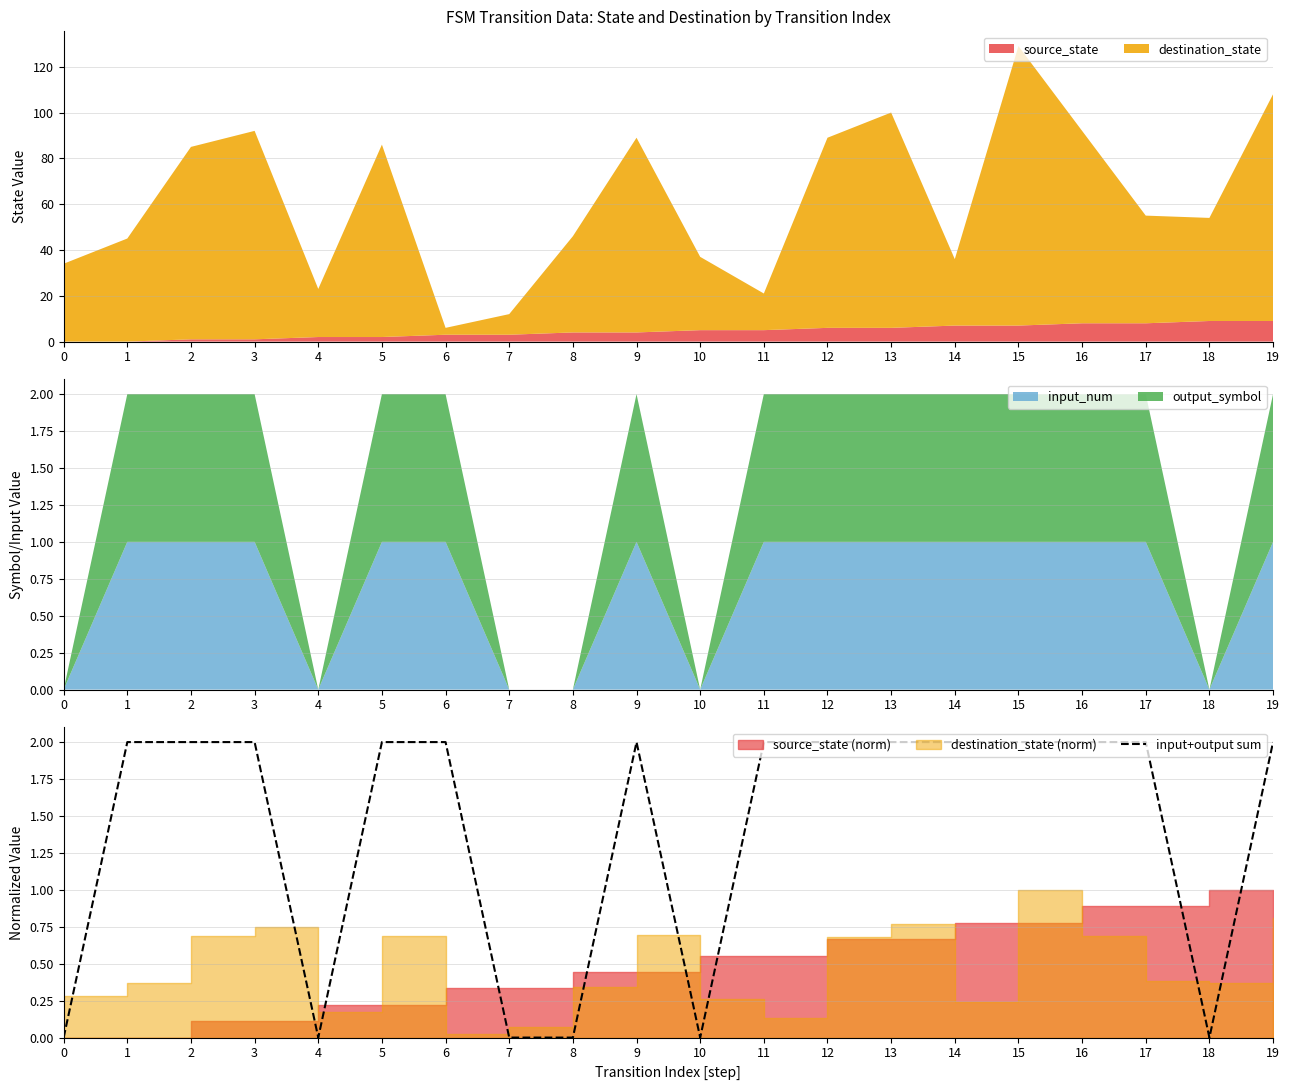

What is the sum of the values at 7 and 13?

2